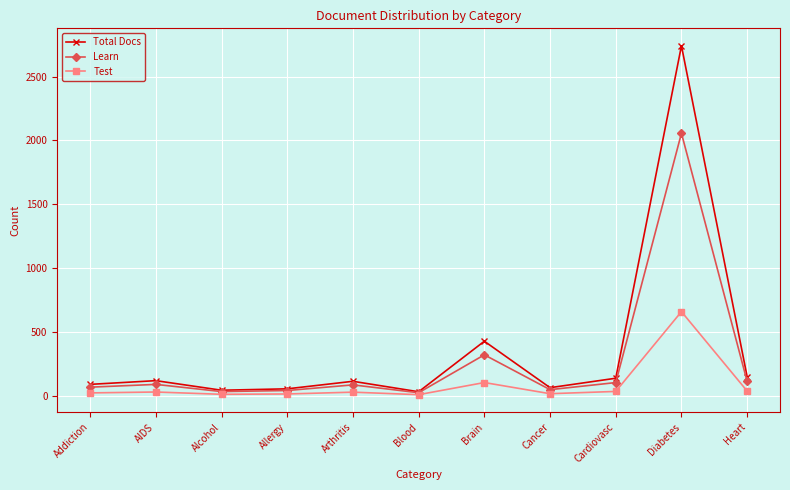

What is the sum of the Test values at Alcohol and Cardiovasc?

42.7